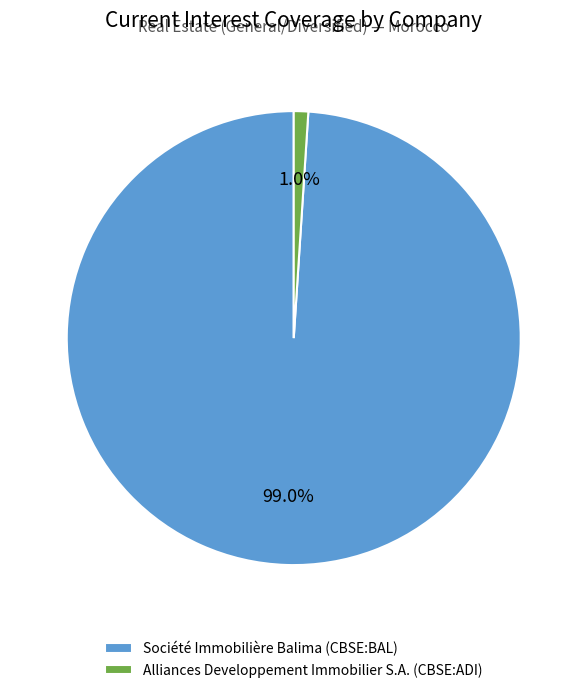

Is it true that Alliances Developpement Immobilier S.A. (CBSE:ADI) is 14% of the pie?

False